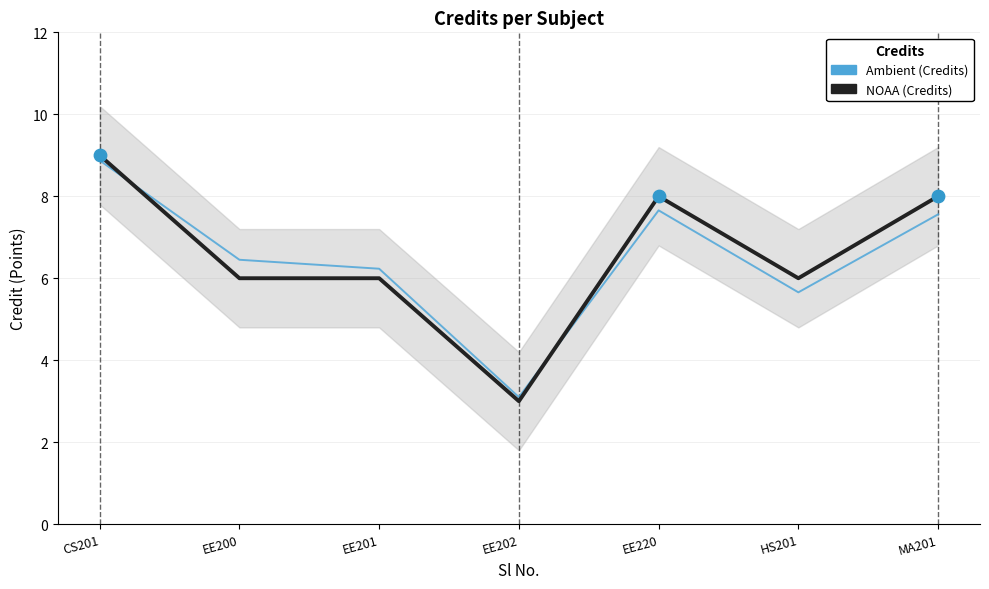

At which category is the sum across all series the highest?

CS201